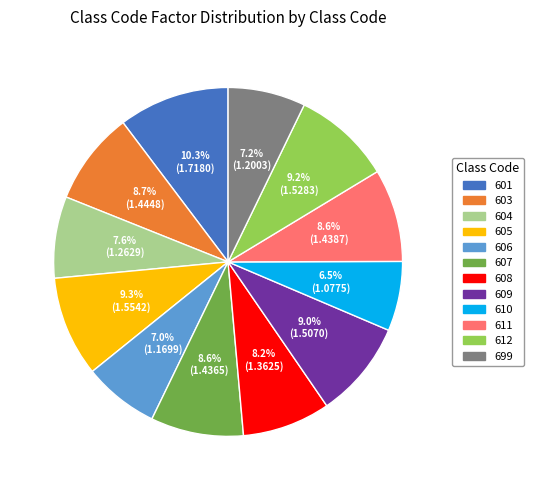

To the nearest percent, what is the difference between the largest and smallest slice percentages?

4%